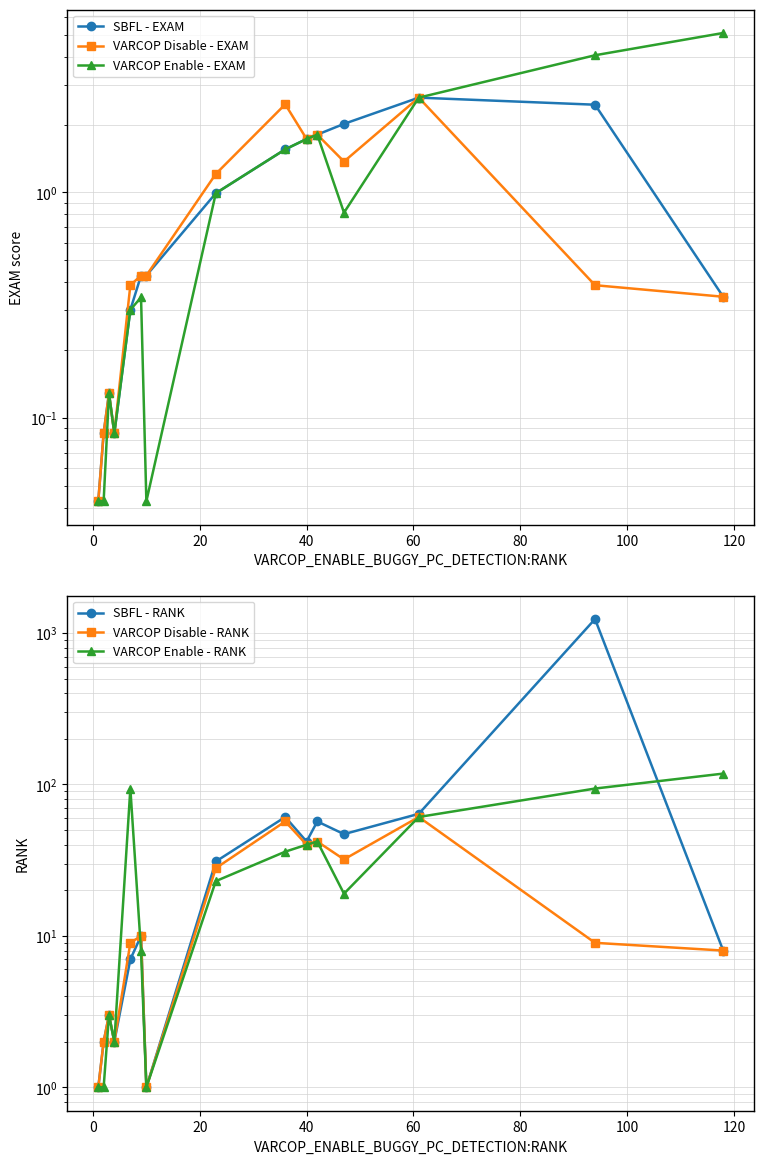

What is the sum of all VARCOP Enable - EXAM values?

19.7